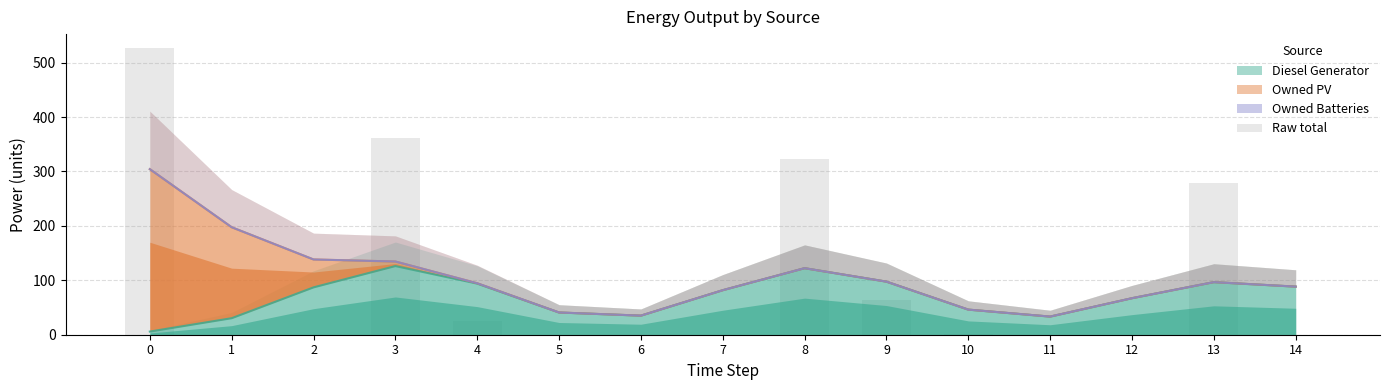

How many bars are there in total?

15